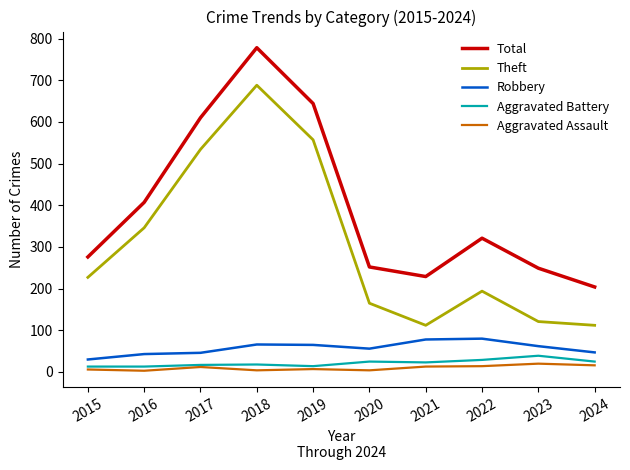

What is the sum of all Total values?

3970